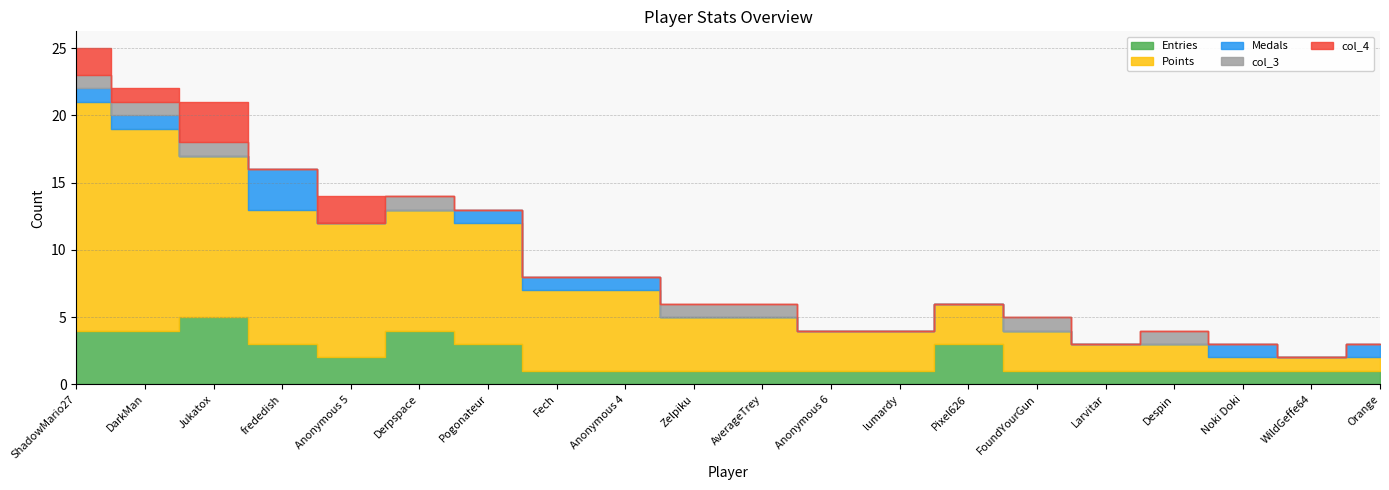

What is the sum of all Entries values?

40